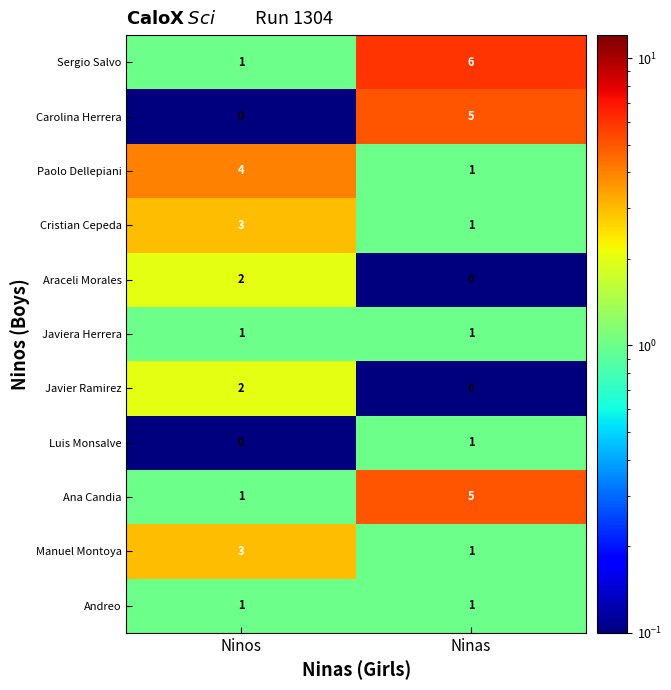

The Ana Candia series shows 7 at Ninas. True or false?

False